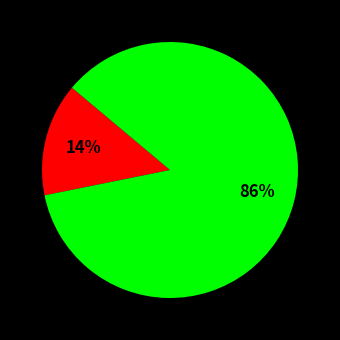

Count the number of slices in the pie.

2